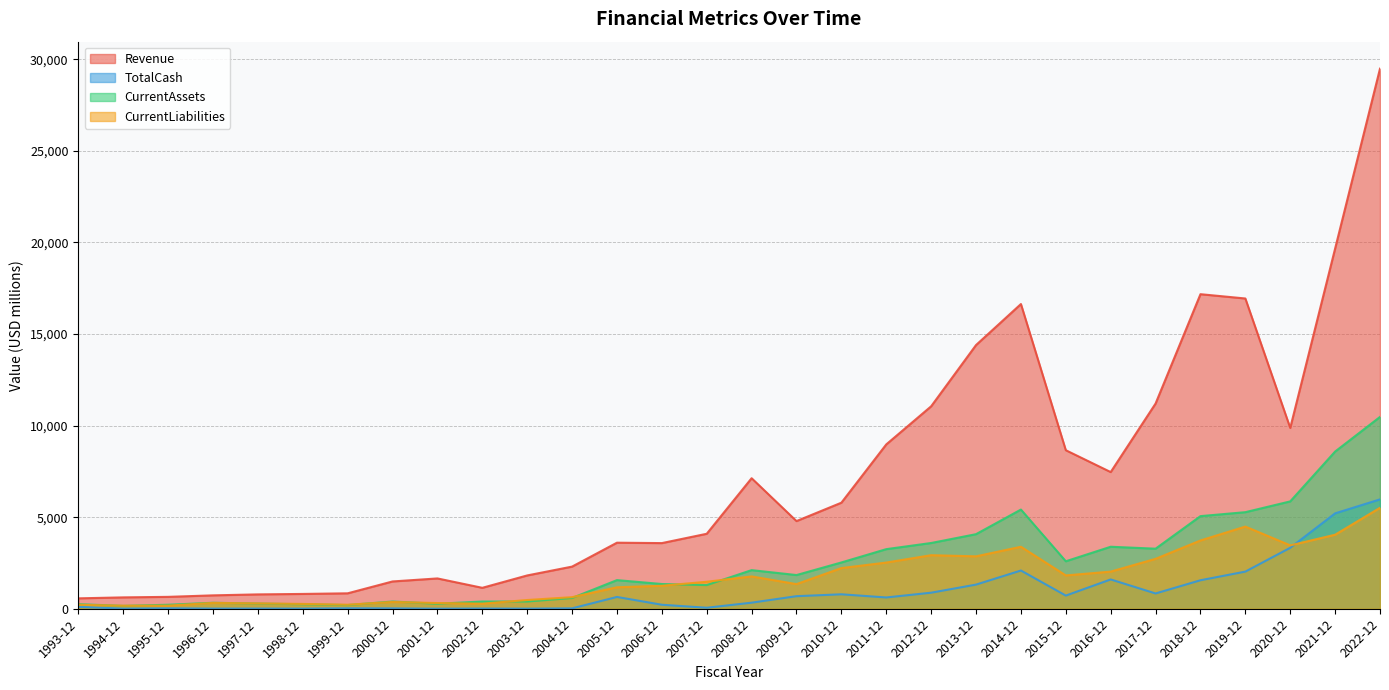

What is the approximate value of CurrentLiabilities at 2014-12?

3384.3